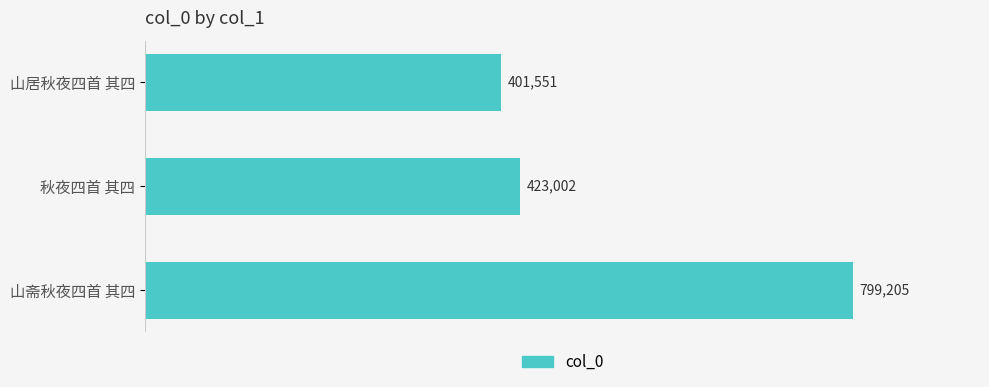

Where is the data nearest to the value 600378?

秋夜四首 其四